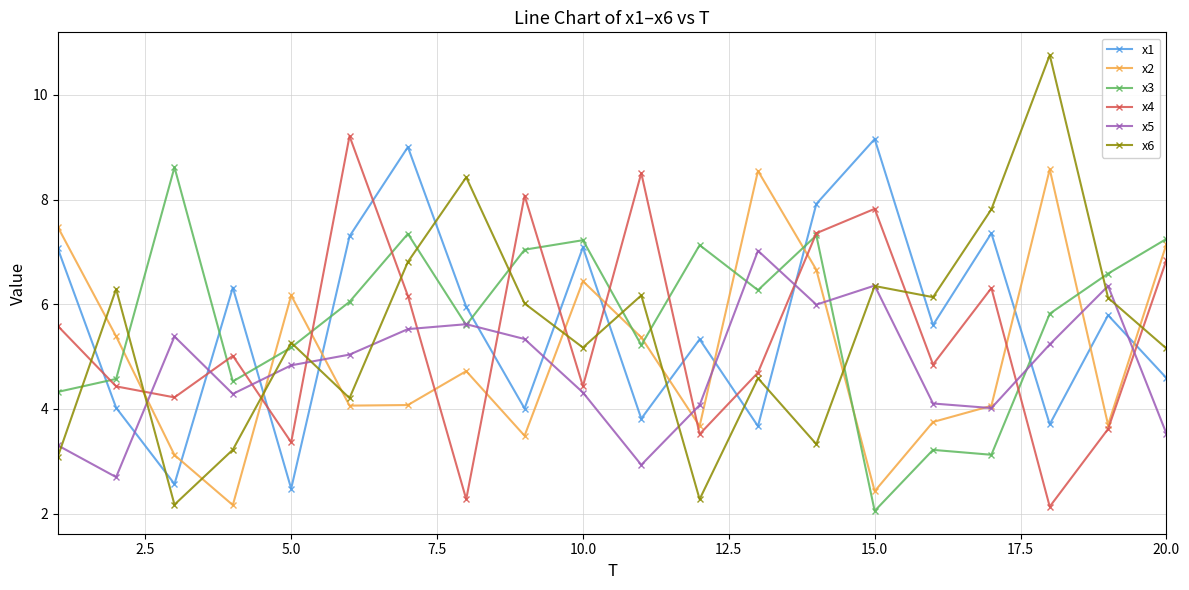

True or false: x4 has more than 2 points higher than both neighbors.

True